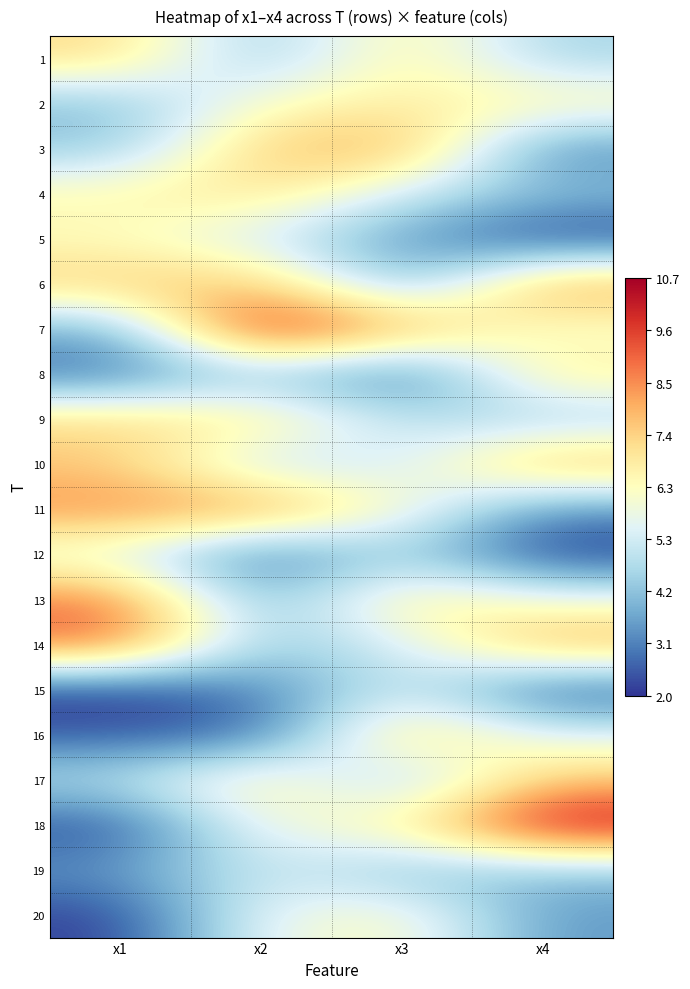

Reading left to right, transcribe all the data shown in this chart.

1: x1=7.3	x2=4.1	x3=6.9	x4=4.5
2: x1=4.0	x2=6.3	x3=6.8	x4=6.7
3: x1=4.3	x2=7.6	x3=8.2	x4=3.1
4: x1=6.6	x2=7.2	x3=5.2	x4=4.1
5: x1=6.3	x2=5.2	x3=3.5	x4=2.1
6: x1=7.6	x2=7.8	x3=3.6	x4=8.5
7: x1=3.7	x2=10.6	x3=8.2	x4=6.0
8: x1=2.8	x2=4.4	x3=2.4	x4=7.0
9: x1=7.4	x2=7.1	x3=4.9	x4=4.4
10: x1=7.6	x2=4.8	x3=5.2	x4=8.1
11: x1=8.5	x2=8.6	x3=6.2	x4=3.2
12: x1=5.5	x2=2.5	x3=4.6	x4=2.1
13: x1=8.9	x2=3.6	x3=7.1	x4=6.0
14: x1=9.1	x2=4.2	x3=5.3	x4=8.2
15: x1=2.0	x2=3.1	x3=5.3	x4=2.3
16: x1=2.5	x2=2.6	x3=7.7	x4=5.6
17: x1=4.9	x2=7.0	x3=4.2	x4=7.7
18: x1=2.3	x2=6.0	x3=6.6	x4=10.6
19: x1=3.4	x2=5.3	x3=4.1	x4=4.1
20: x1=2.1	x2=5.8	x3=6.4	x4=3.4